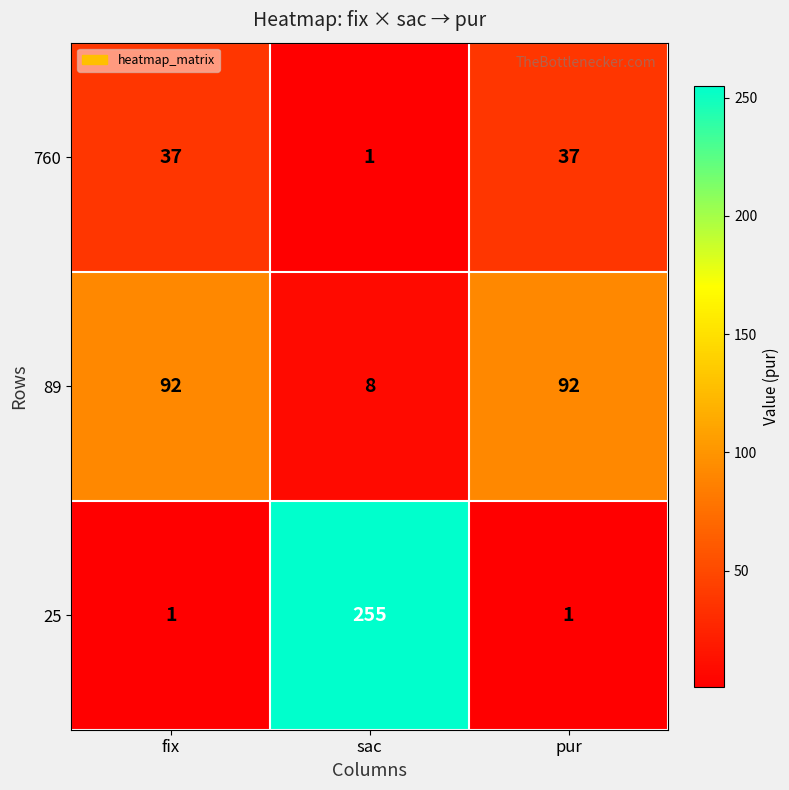

What is the maximum value shown in the chart?

255